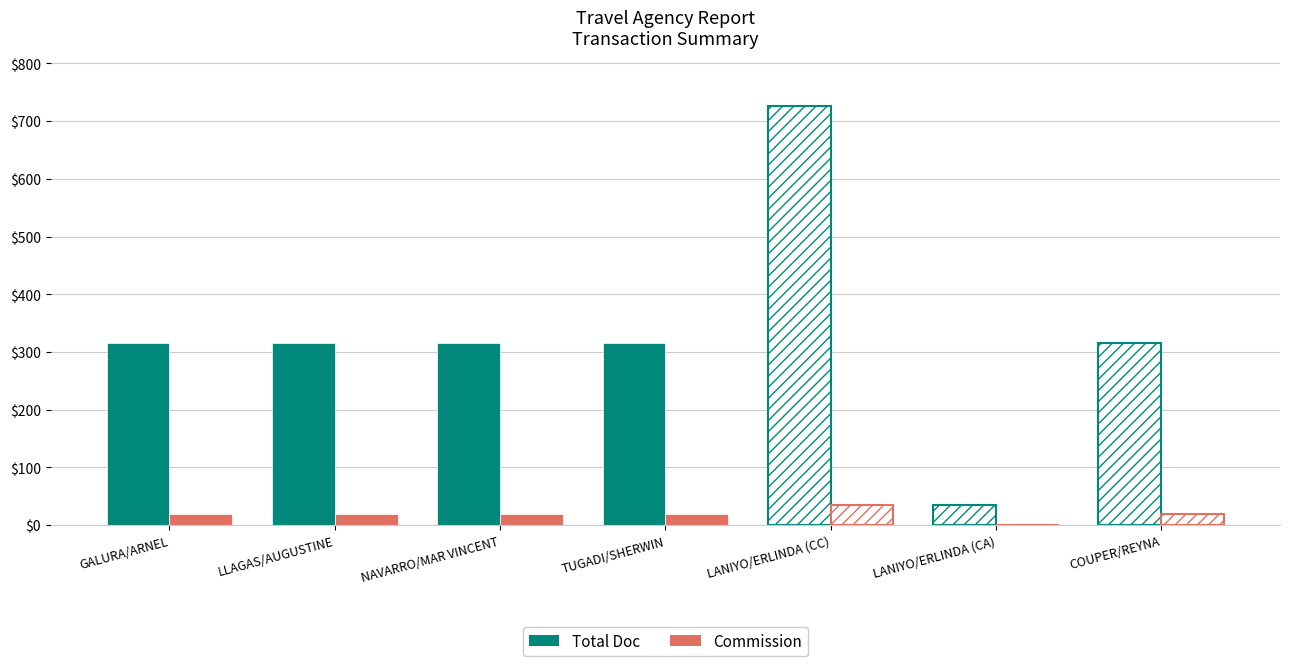

Reading left to right, list all the values displayed in this chart.

Total Doc: GALURA/ARNEL=316	LLAGAS/AUGUSTINE=316	NAVARRO/MAR VINCENT=316	TUGADI/SHERWIN=316	LANIYO/ERLINDA (CC)=726	LANIYO/ERLINDA (CA)=35	COUPER/REYNA=316
Commission: GALURA/ARNEL=20	LLAGAS/AUGUSTINE=20	NAVARRO/MAR VINCENT=20	TUGADI/SHERWIN=20	LANIYO/ERLINDA (CC)=35	LANIYO/ERLINDA (CA)=0	COUPER/REYNA=20